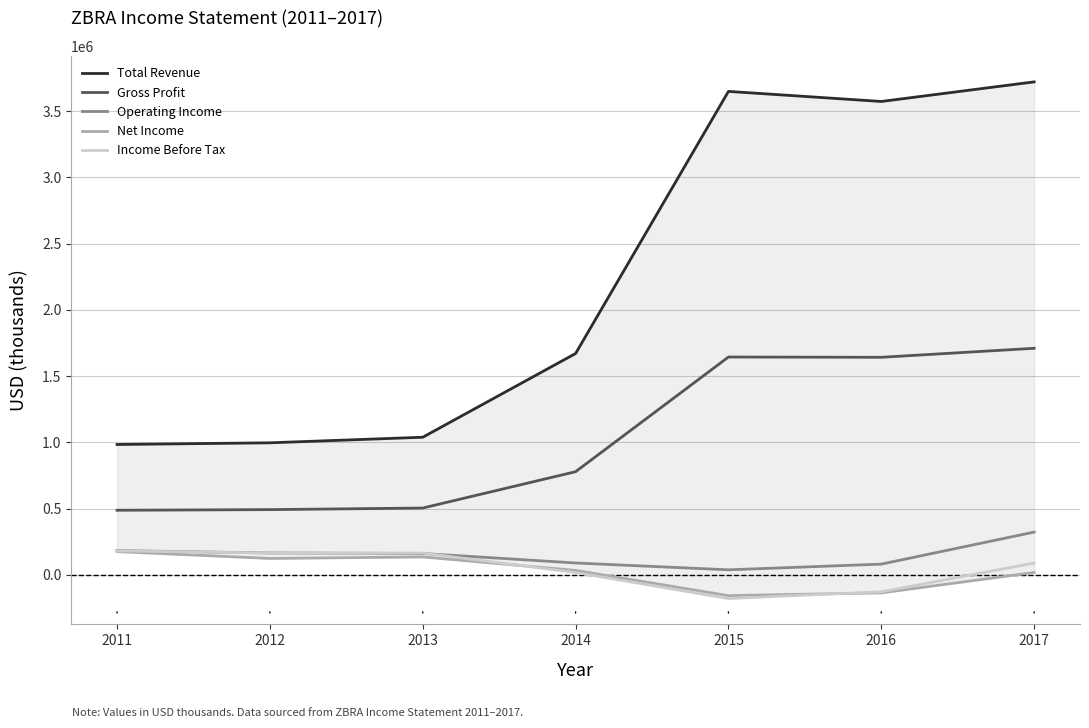

How many lines are shown in the chart?

5